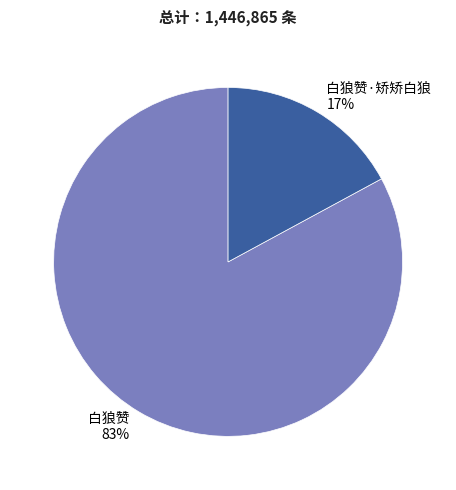

Is the sum of 白狼赞·矫矫白狼 and 白狼赞 greater than half?

Yes